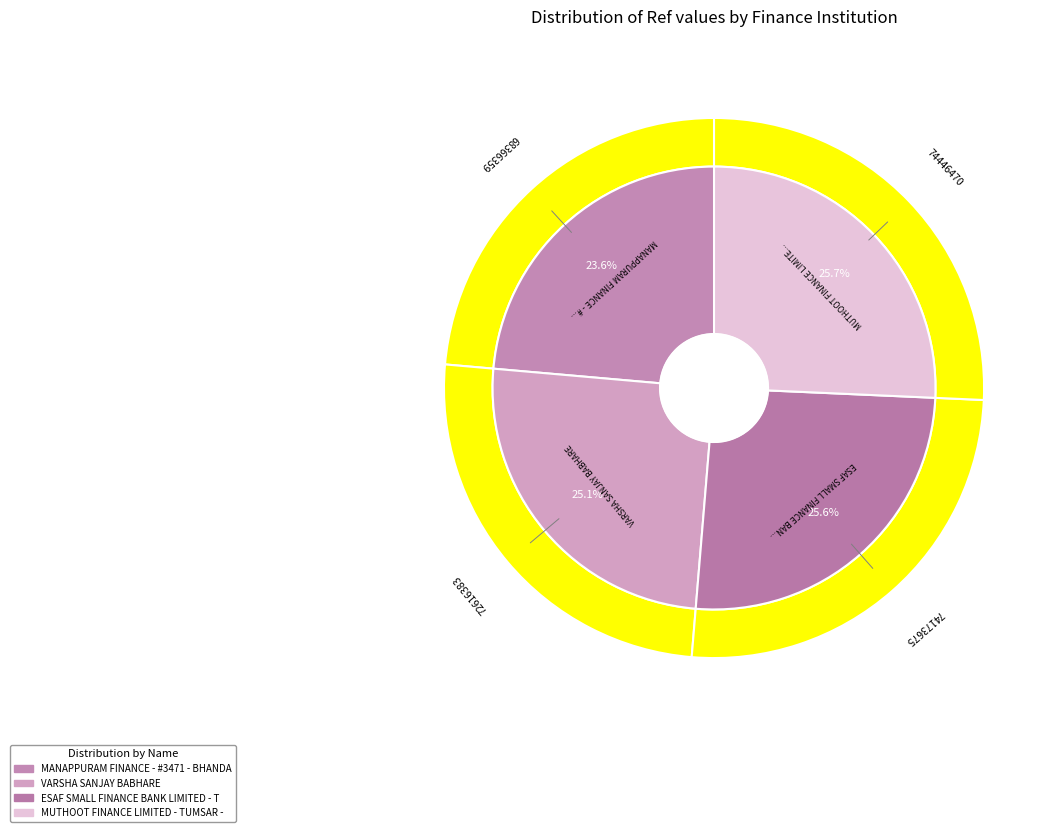

Is there any slice that represents more than half of the pie?

No